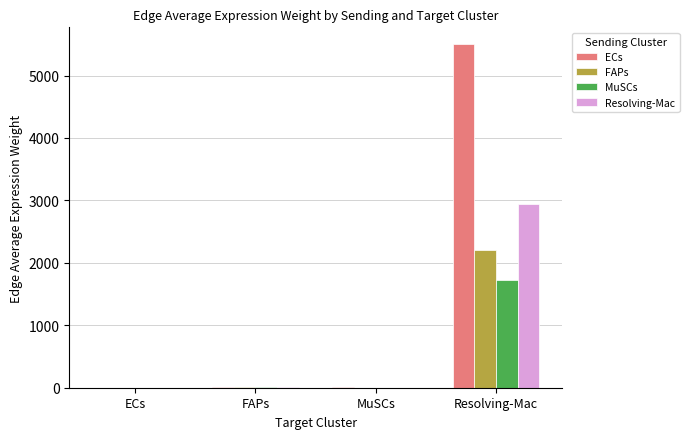

At which category does the chart reach its peak across all series?

Resolving-Mac